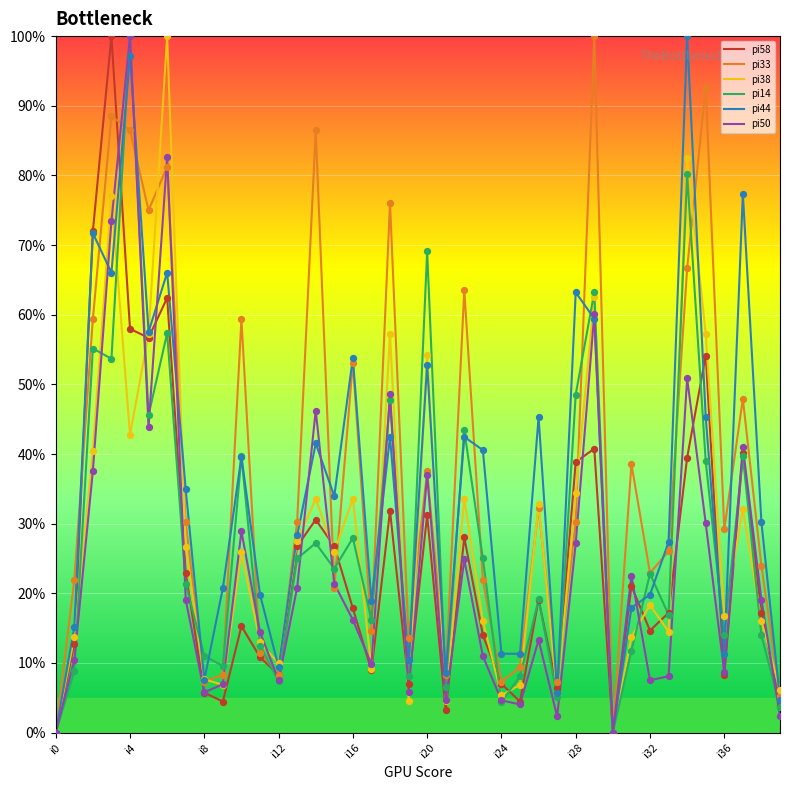

What is the maximum value shown in the chart?

100.0